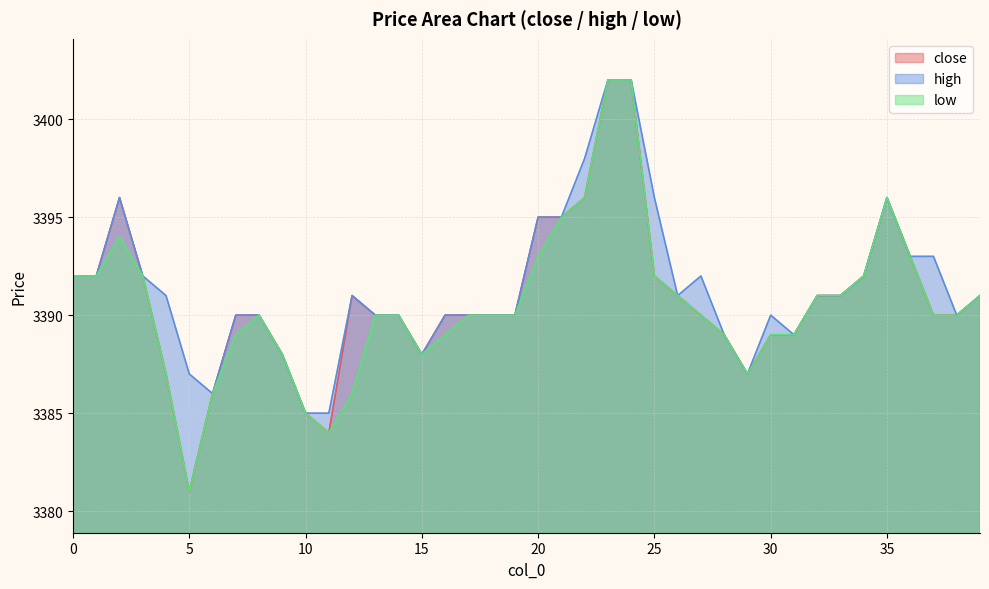

The value of high at 8 is 3390. True or false?

True